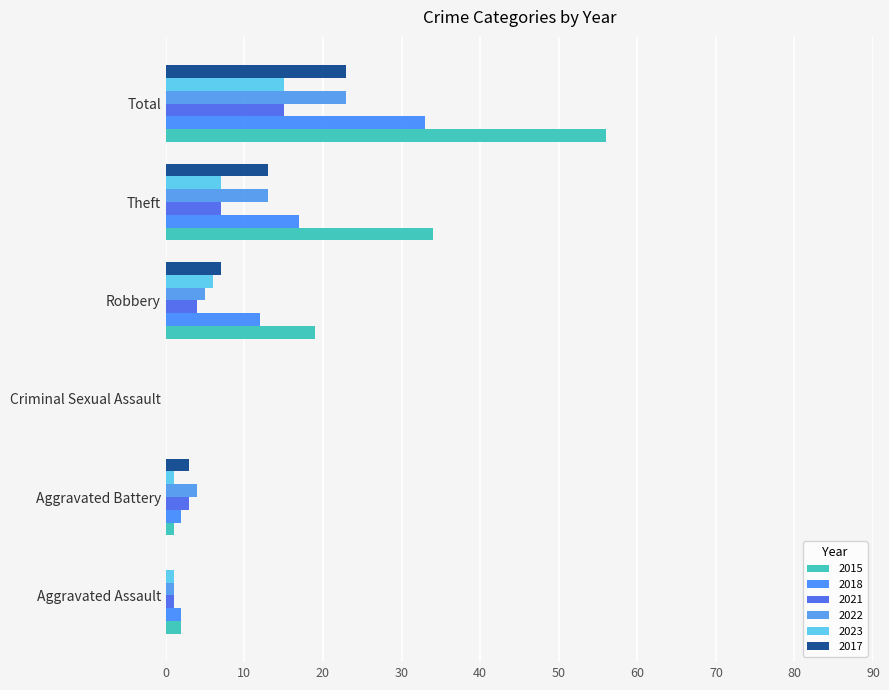

What is the sum of the 2017 values at Aggravated Battery and Robbery?

10